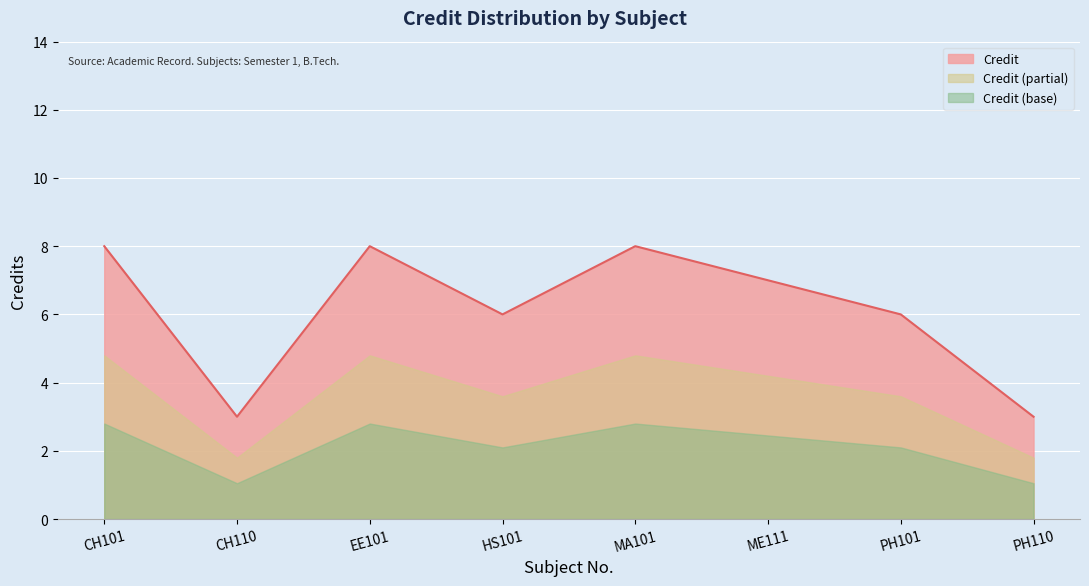

Is it true that the value at MA101 is 14?

False